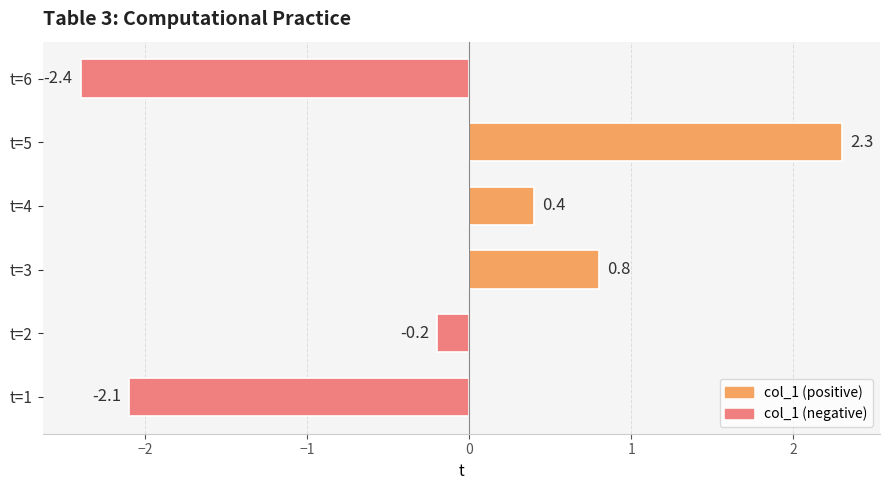

Rank the categories by value from lowest to highest.

t=6, t=1, t=2, t=4, t=3, t=5